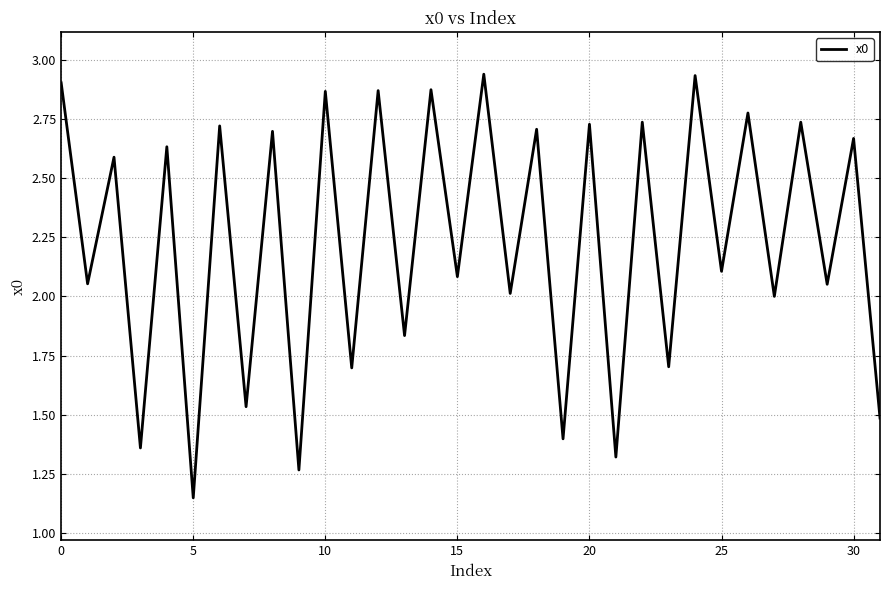

Does the chart have visible grid lines?

Yes